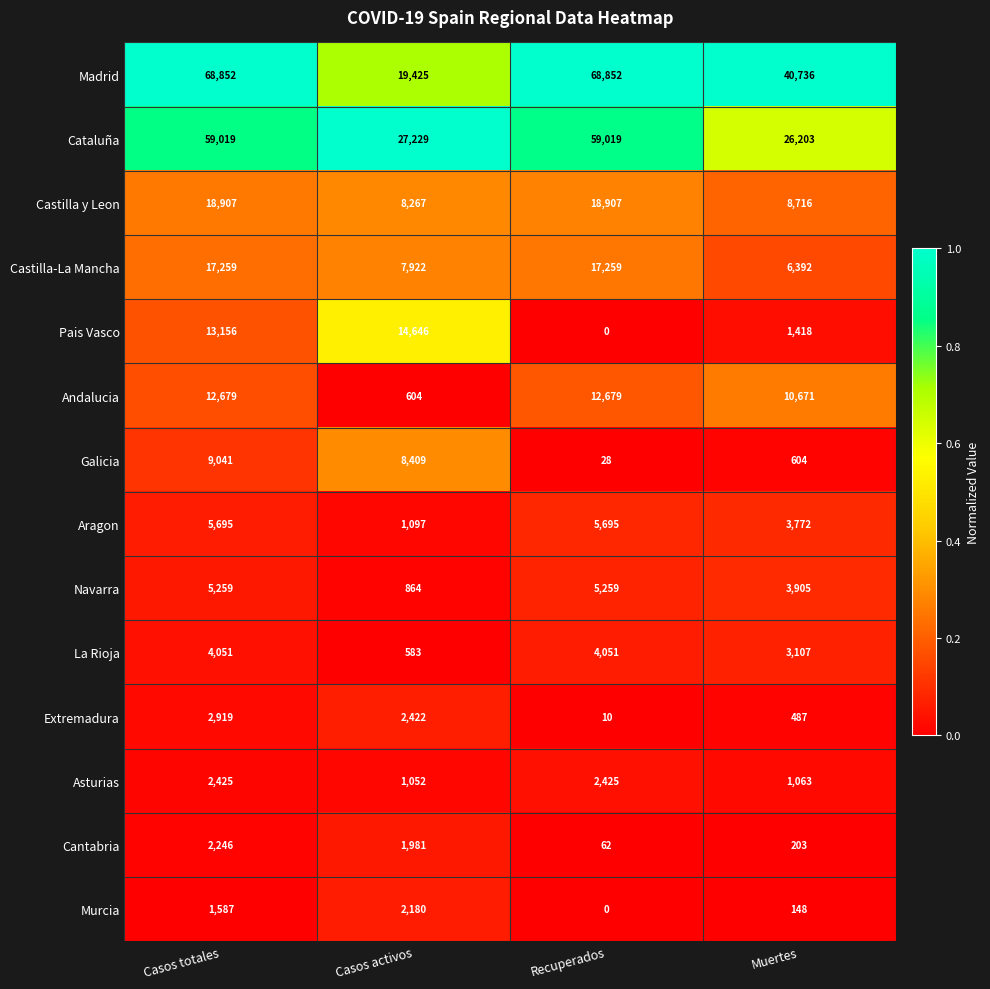

List the series in order of their peak value, highest first.

Madrid, Cataluña, Castilla y Leon, Castilla-La Mancha, Pais Vasco, Andalucia, Galicia, Aragon, Navarra, La Rioja, Extremadura, Asturias, Cantabria, Murcia